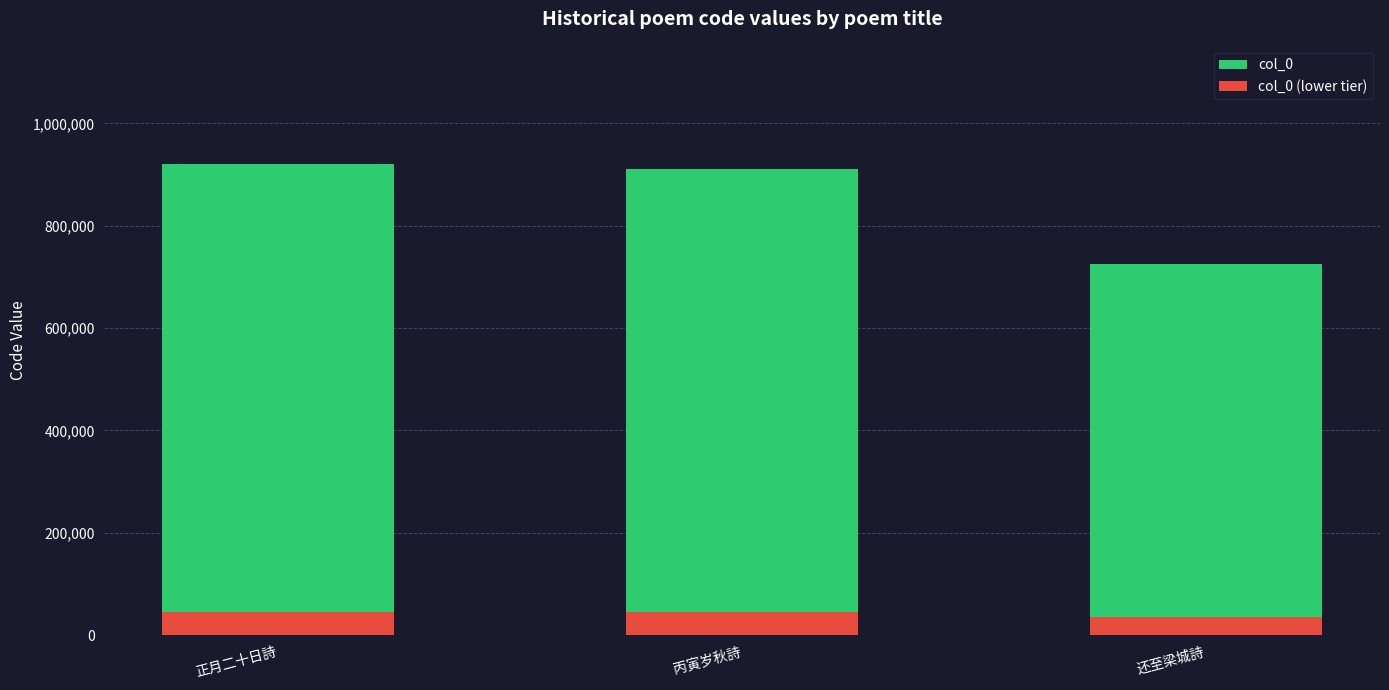

How many categories are shown in the chart?

3